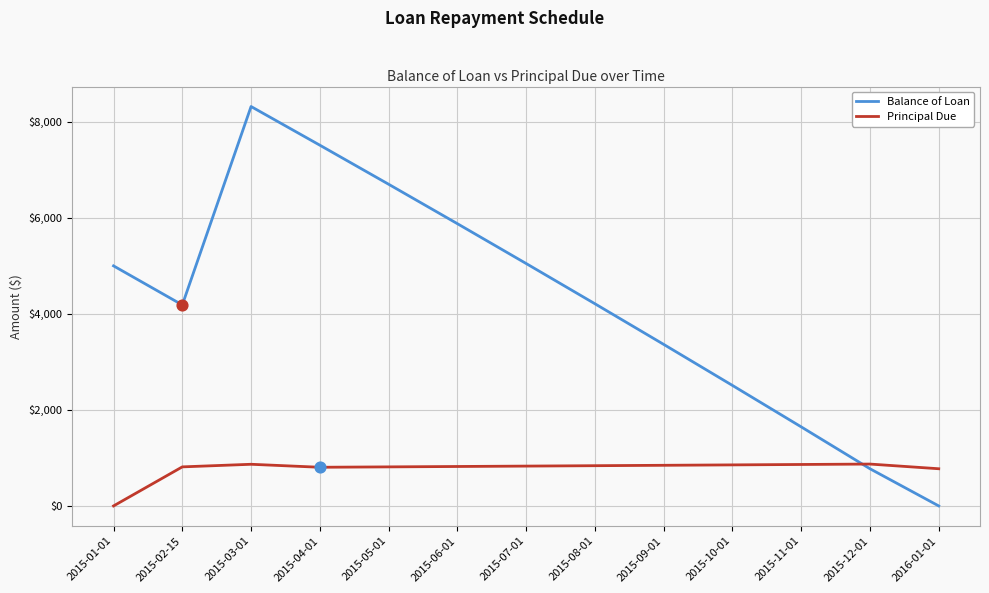

Which series has the widest spread of values?

Balance of Loan